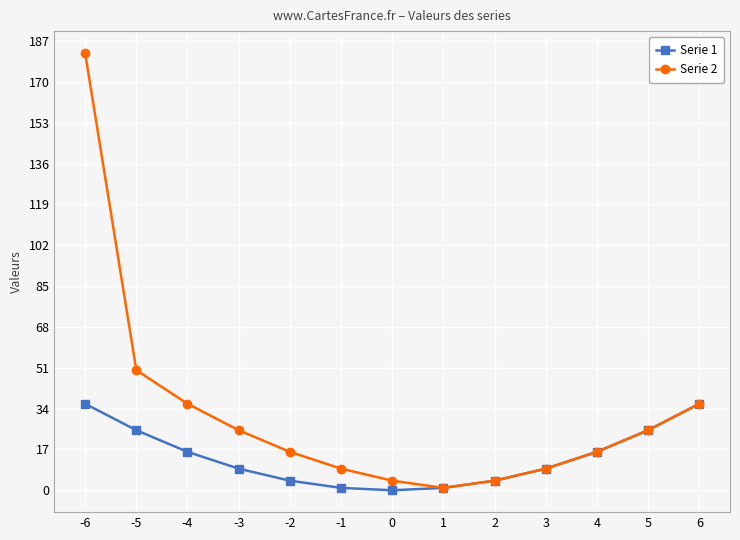

At how many categories does at least one series exceed 49?

2